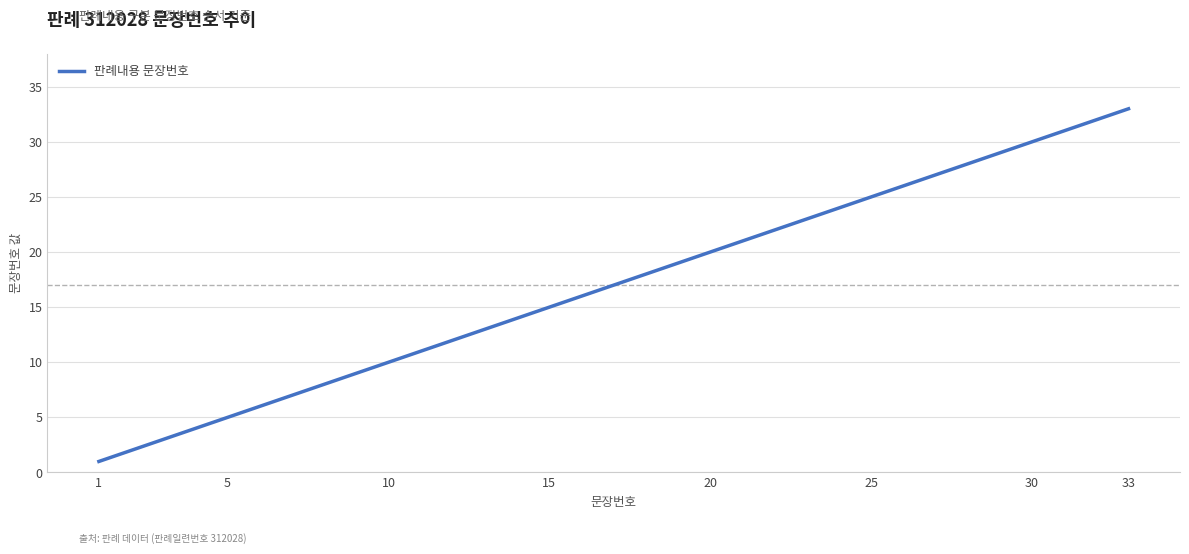

What is the difference between the maximum and minimum values?

32